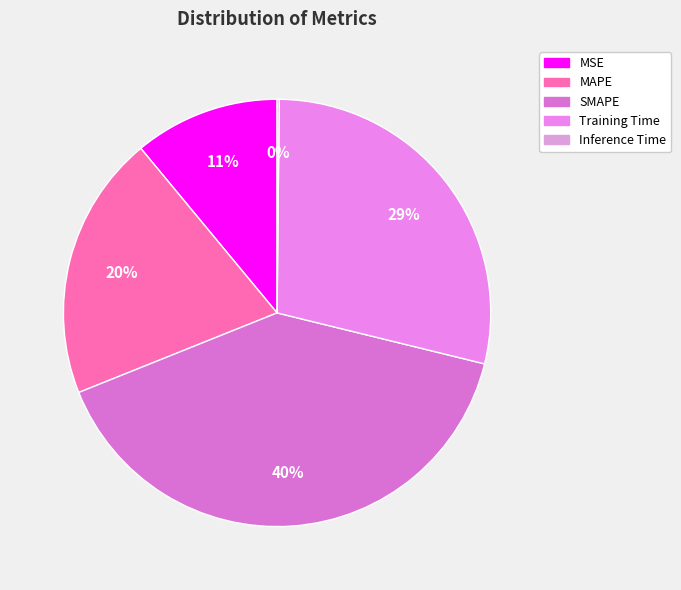

True or false: Training Time accounts for 41% of the total.

False